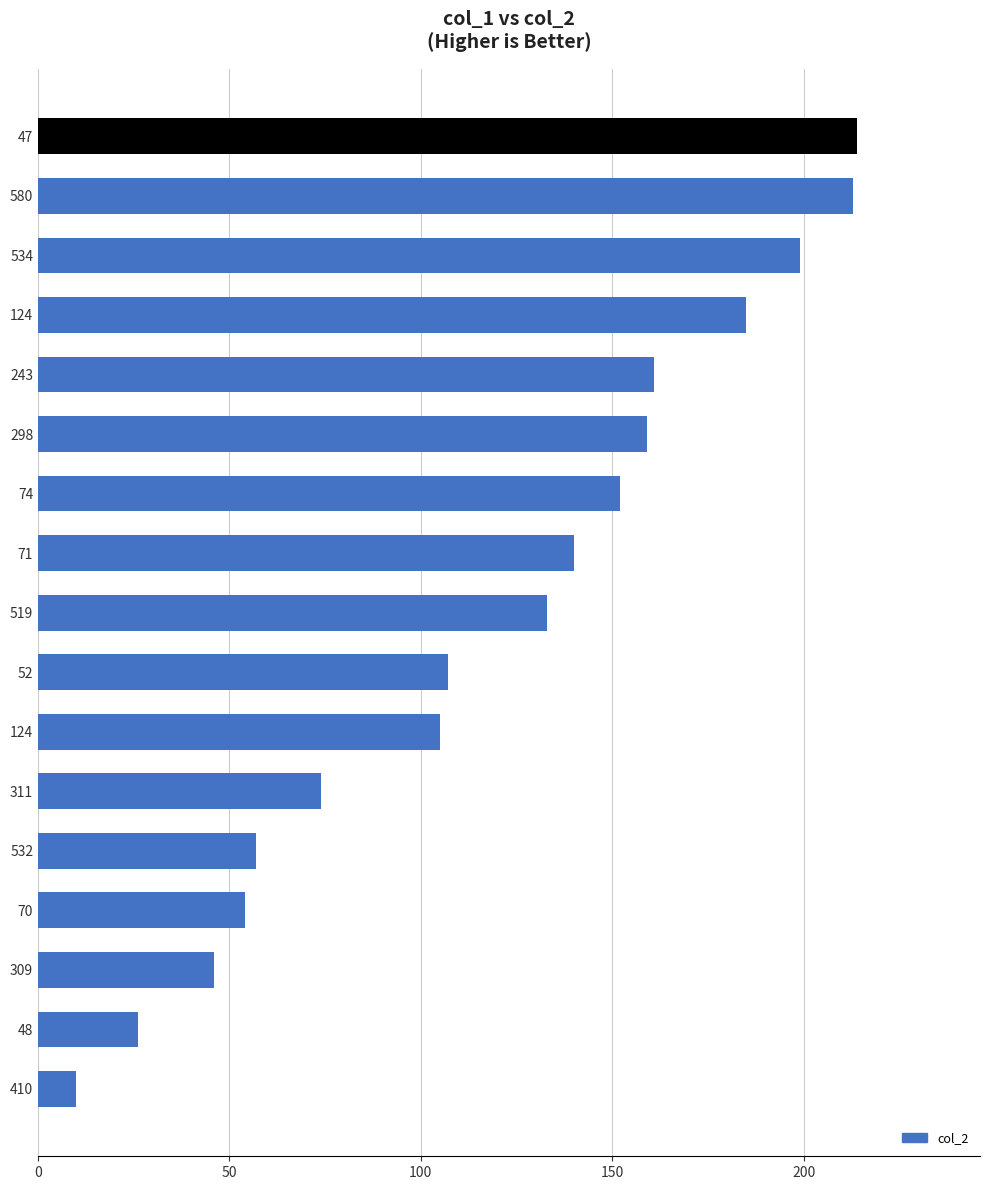

Where is the data nearest to the value 112?

52